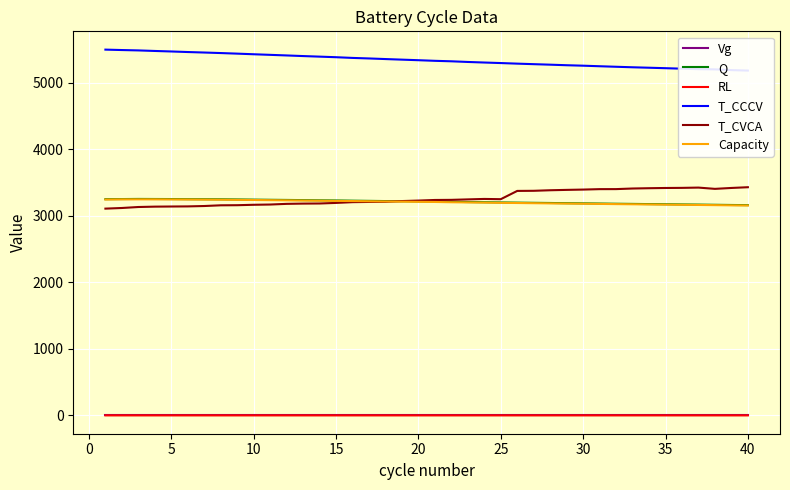

How many data points in Capacity are less than 3208?

20